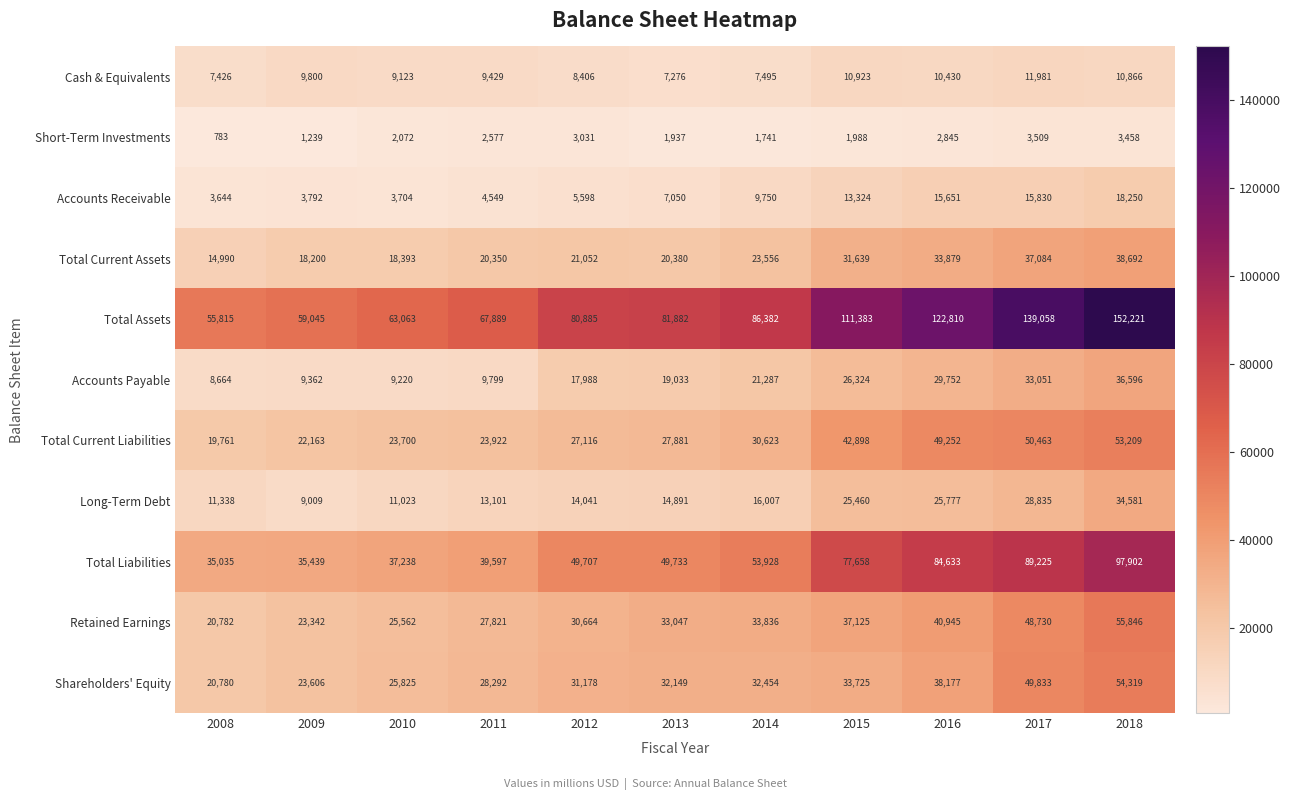

Which series has the widest spread of values?

Total Assets